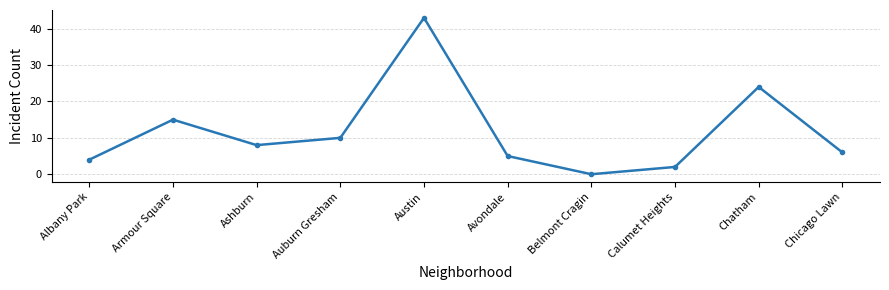

How many interior local valleys (lower than both neighbors) does the data have?

2